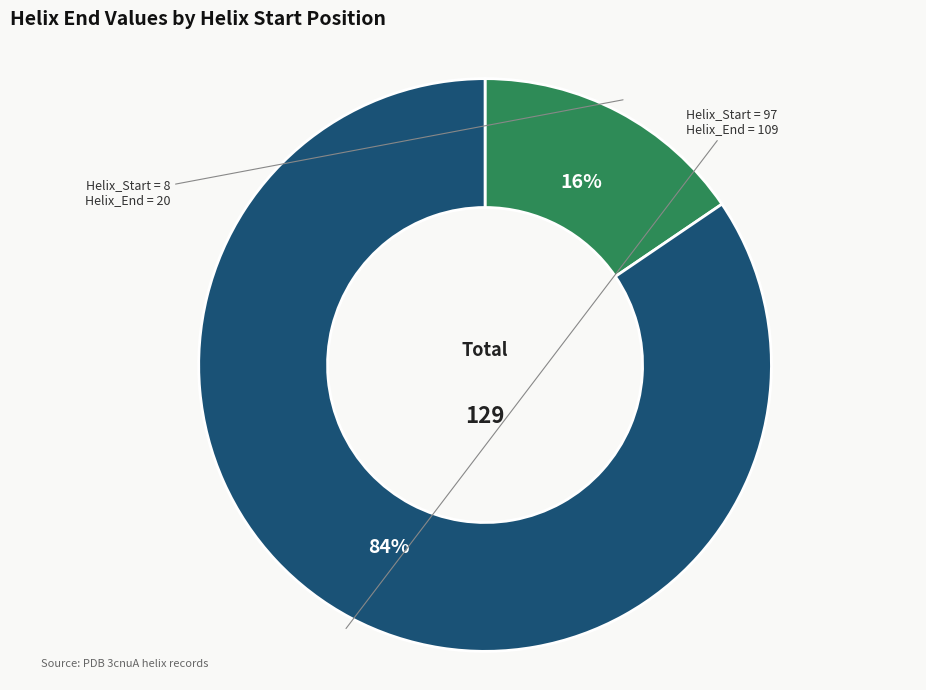

Does any single category account for the majority?

Yes